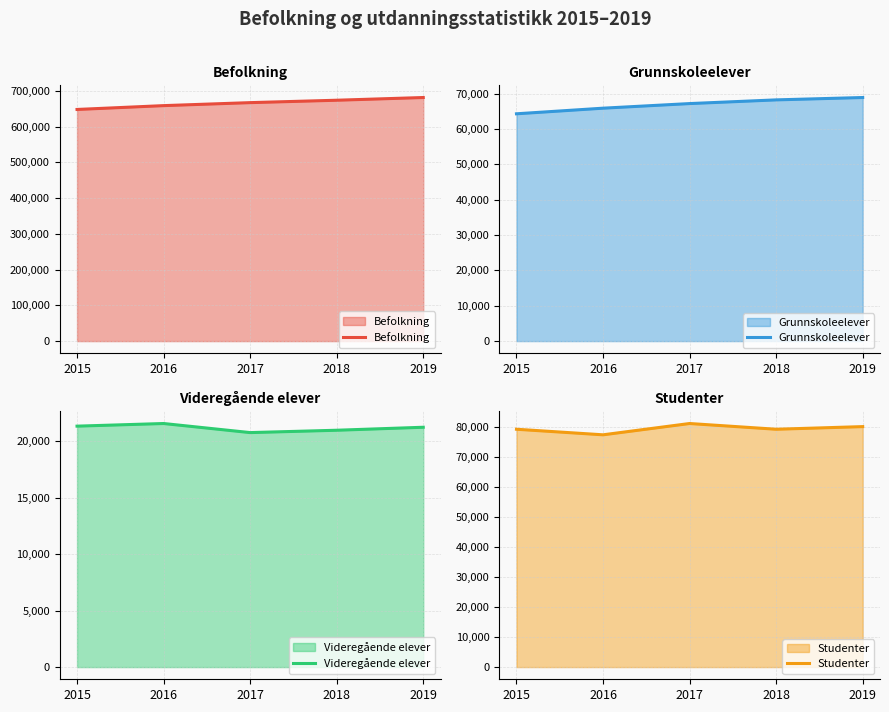

Reading left to right, list all the values displayed in this chart.

Befolkning: 647676	658390	666759	673469	681071
Grunnskoleelever: 64319	65906	67209	68255	68925
Videregående elever: 21342	21575	20771	20979	21244
Studenter: 79336	77479	81248	79336	80217